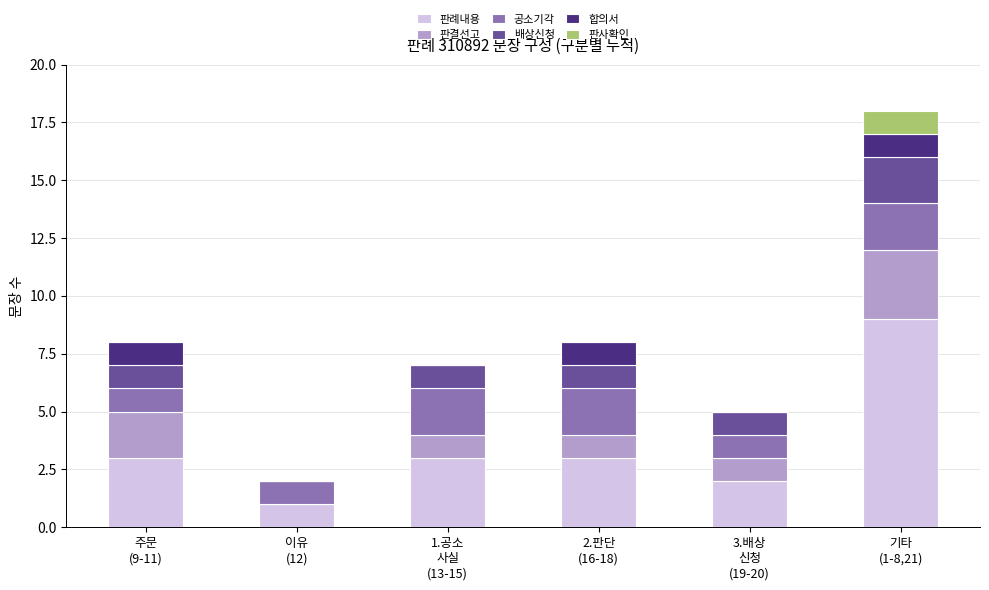

What is the total value across all series at 주문
(9-11)?

8